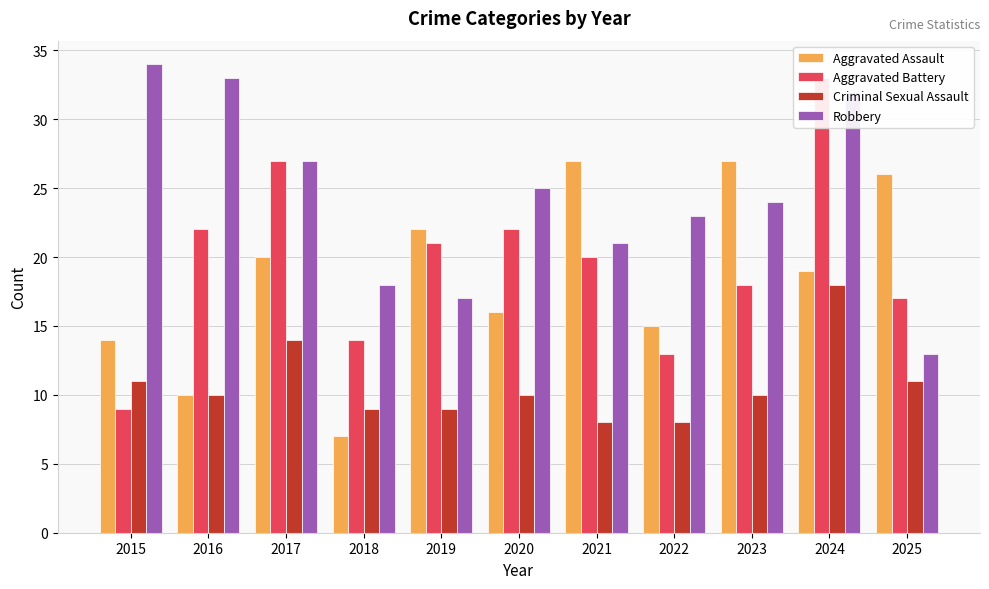

Rank the series at 2017 from lowest to highest value.

Criminal Sexual Assault, Aggravated Assault, Aggravated Battery, Robbery